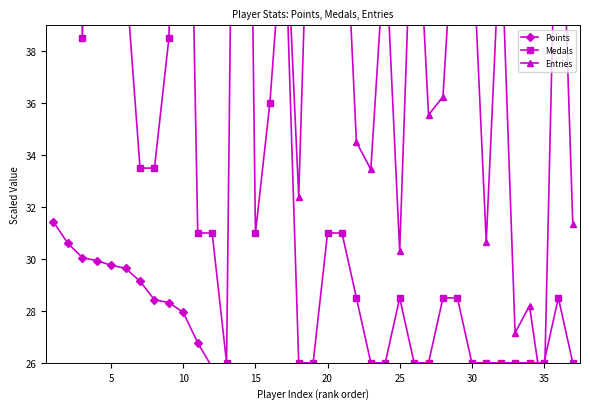

In Medals, how many points are lower than both neighbors (excluding endpoints)?

3